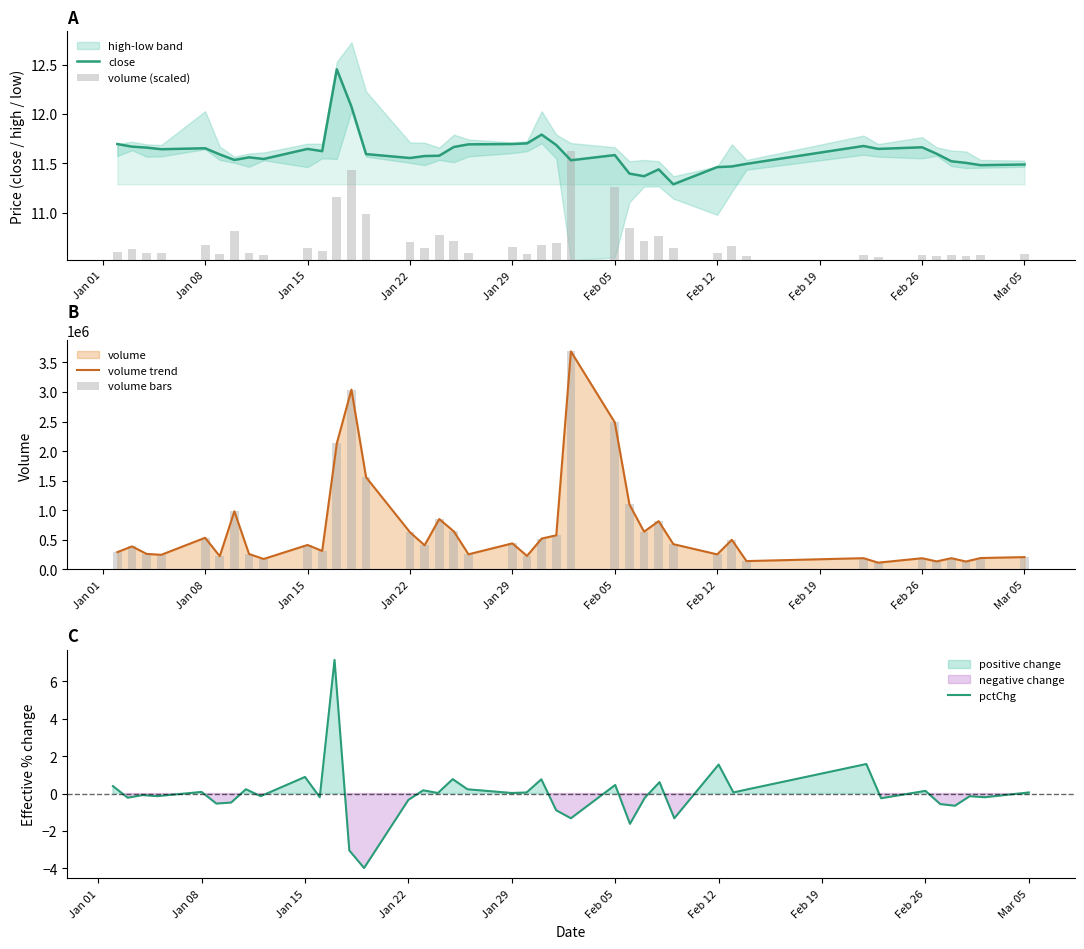

What is the difference between the second highest and second lowest values in the pctChg series?

4.6